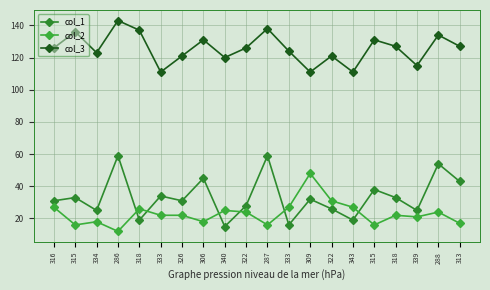

Is it true that col_1 equals 54 at 288?

True